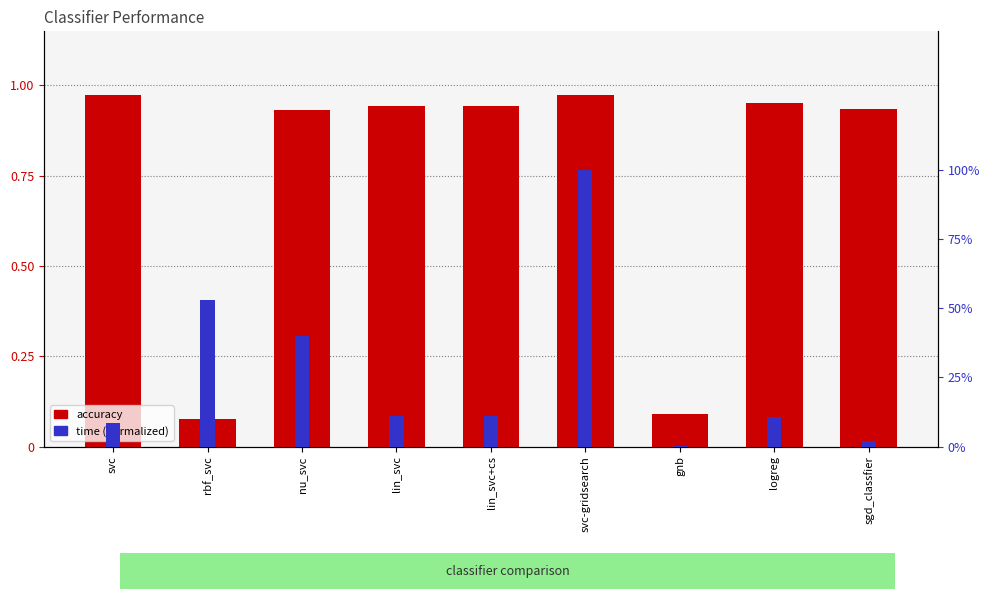

Reading right to left, what are all the values shown in this chart?

accuracy: 0.9	1.0	0.1	1.0	0.9	0.9	0.9	0.1	1.0
time (normalized): 0.0	0.1	0.0	1.0	0.1	0.1	0.4	0.5	0.1